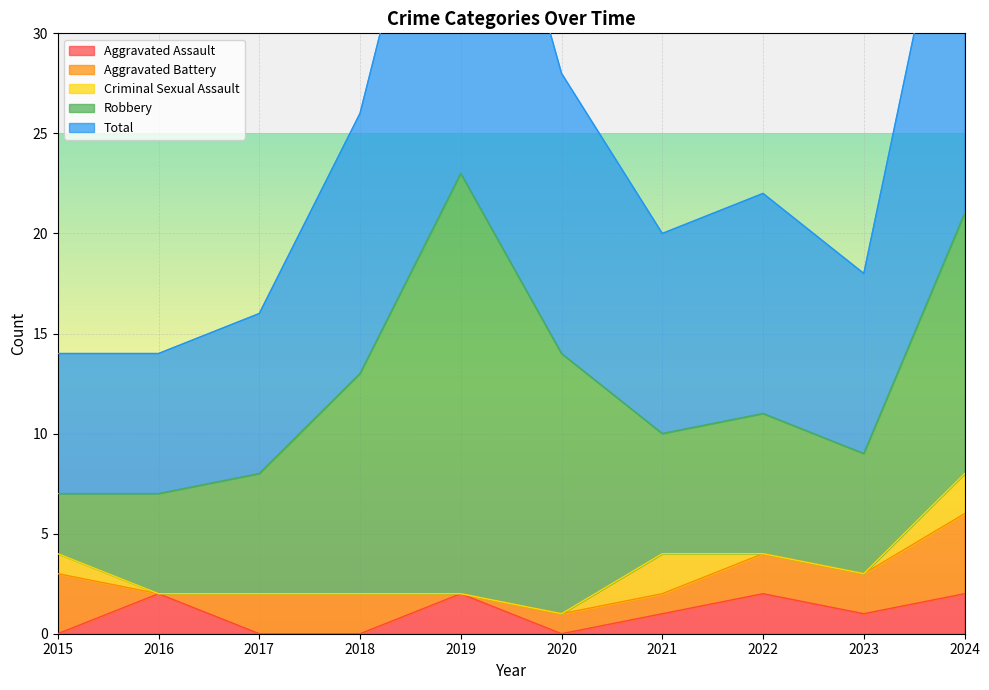

Is it true that Aggravated Assault equals 2 at 2019?

True